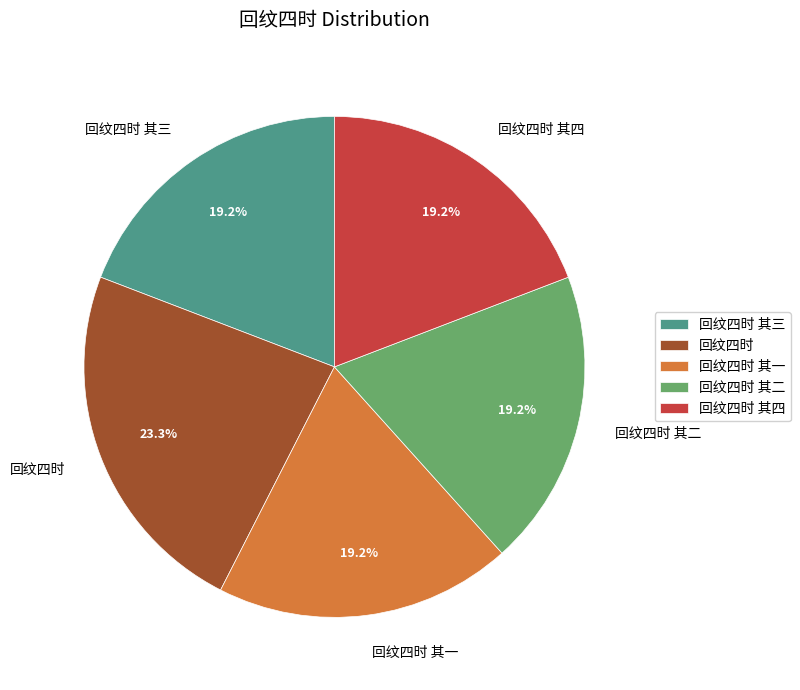

To the nearest percent, what is the difference between the largest and smallest slice percentages?

4%